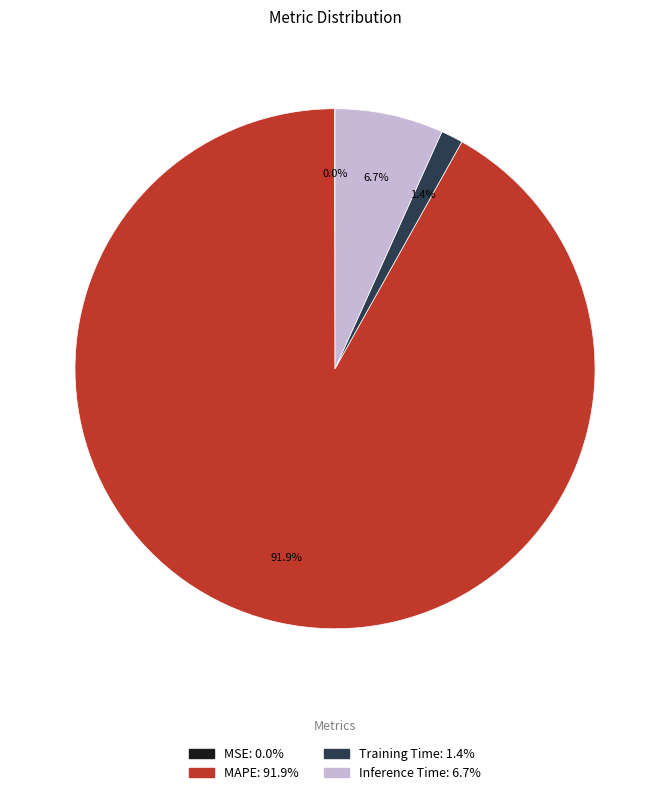

Between Training Time and MAPE, which is larger?

MAPE